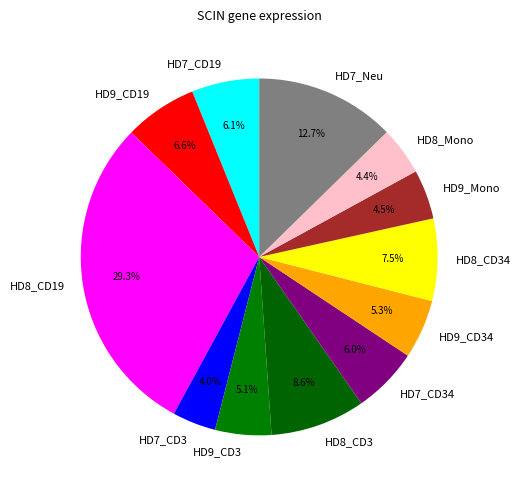

What percentage is the HD8_CD19 slice, to the nearest percent?

29%